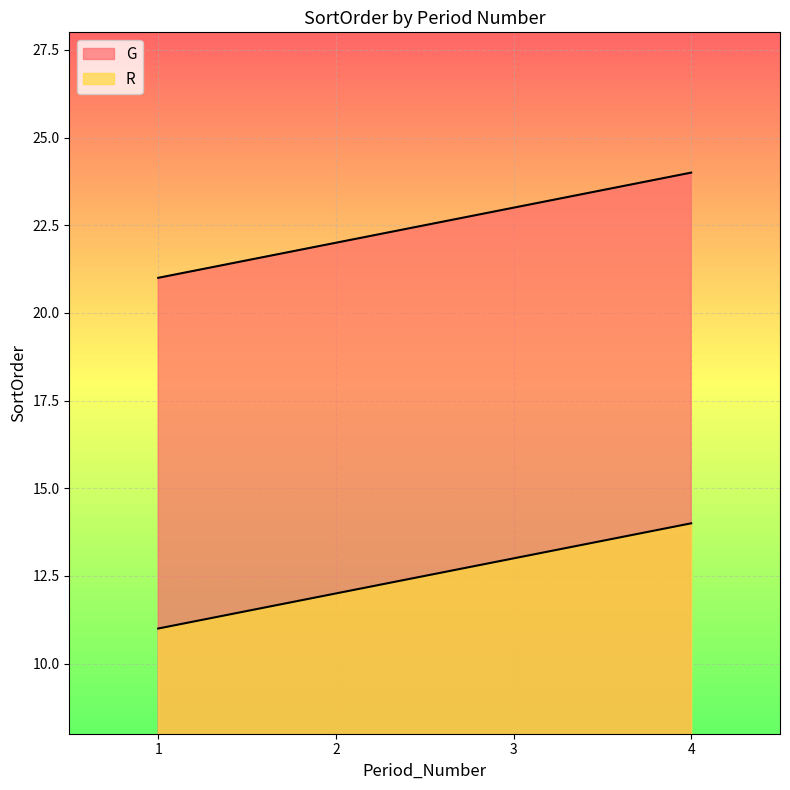

Which series has the largest total across all categories?

G